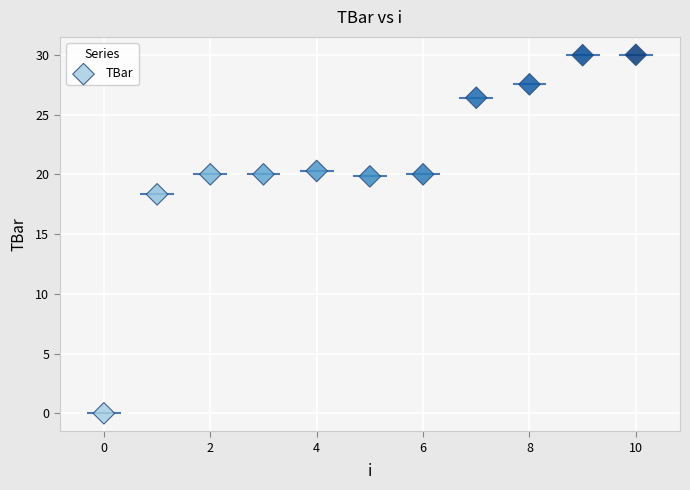

What Y value in the scatter plot is closest to 15?

18.3